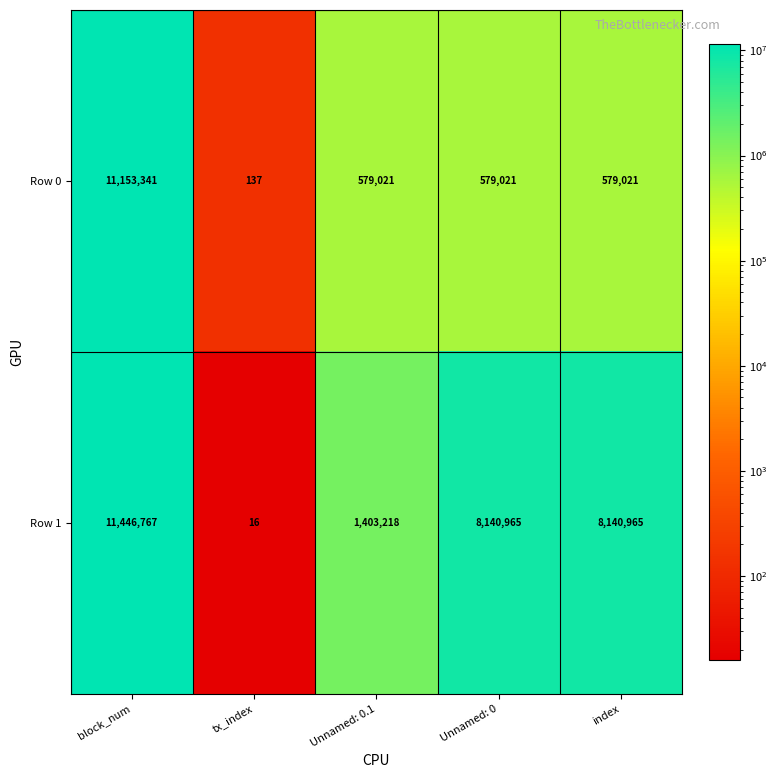

The value of Row 0 at Unnamed: 0.1 is 768337. True or false?

False